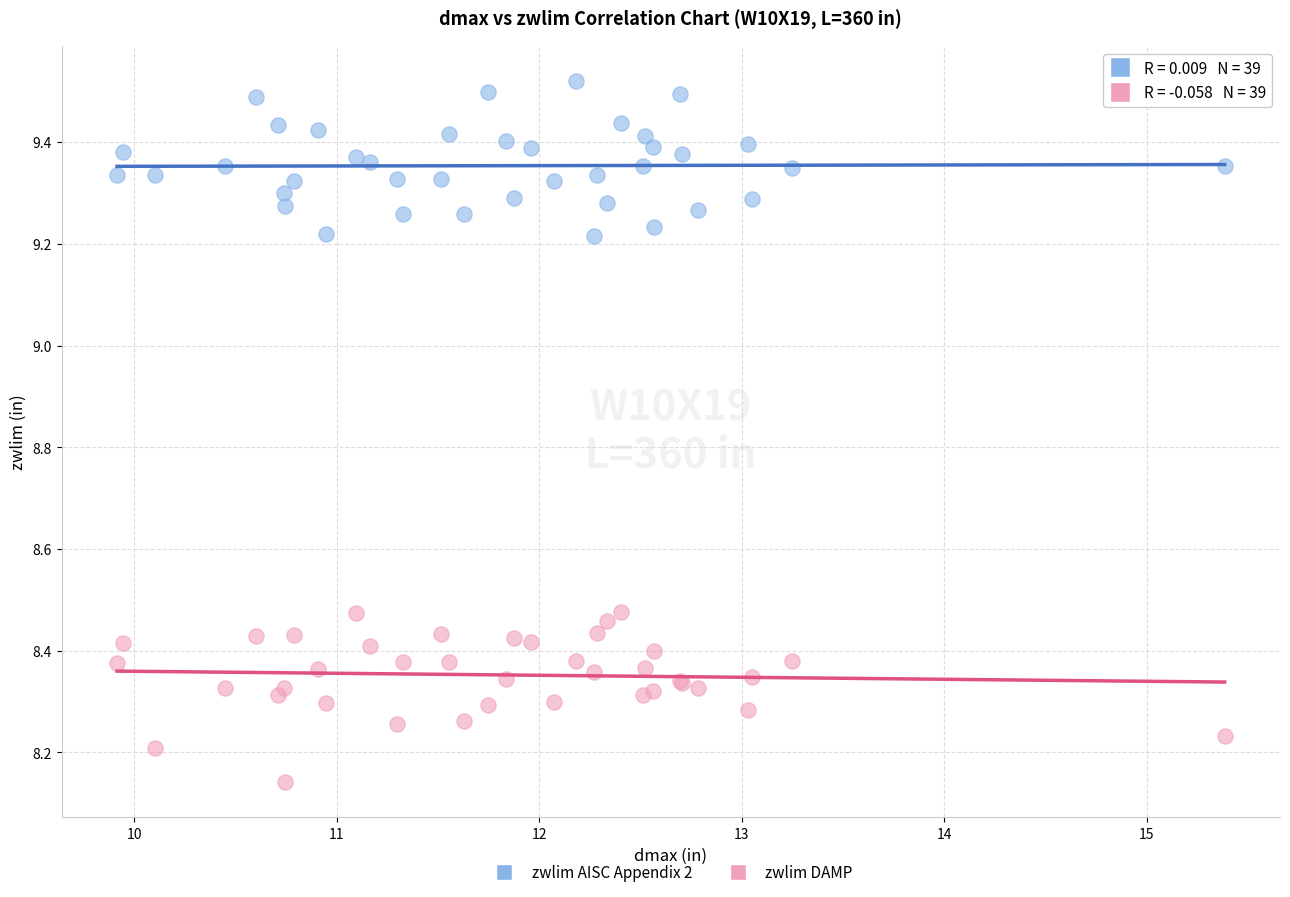

Which series reaches the minimum Y coordinate?

zwlim DAMP